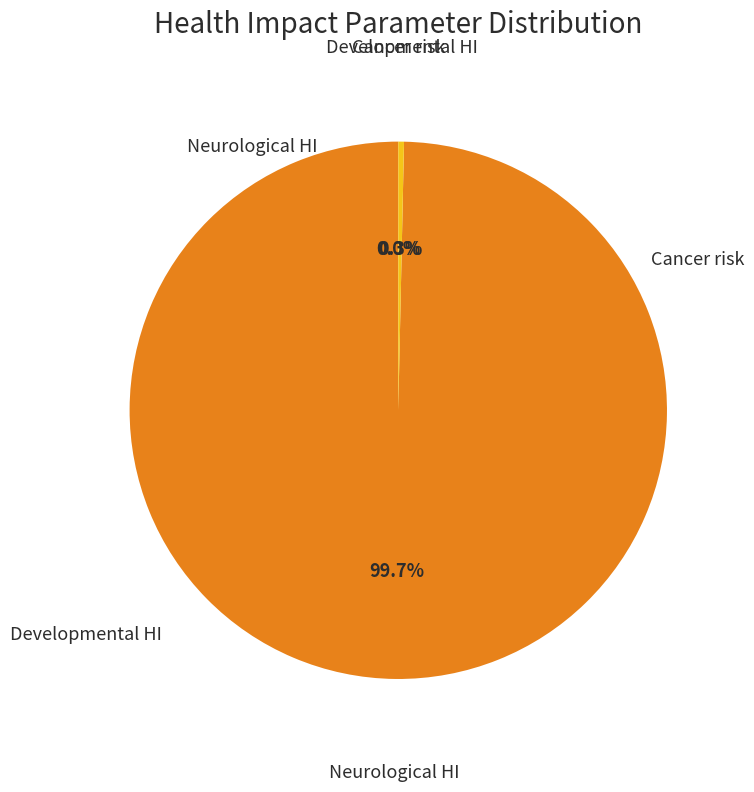

Does any single category account for the majority?

Yes